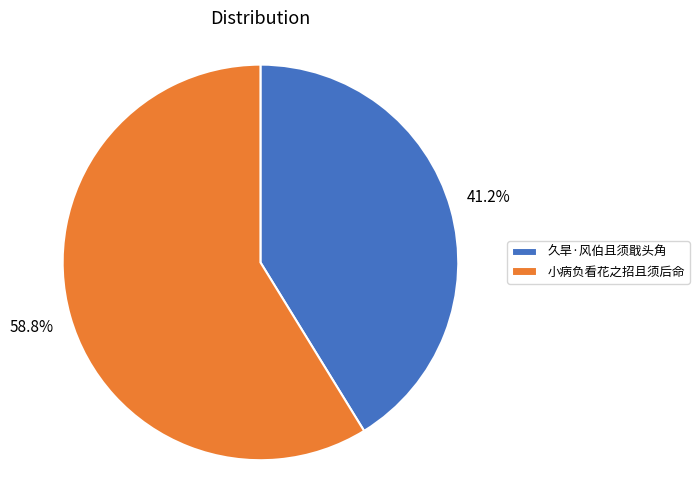

The 小病负看花之招且须后命 slice represents 45% of the pie. True or false?

False